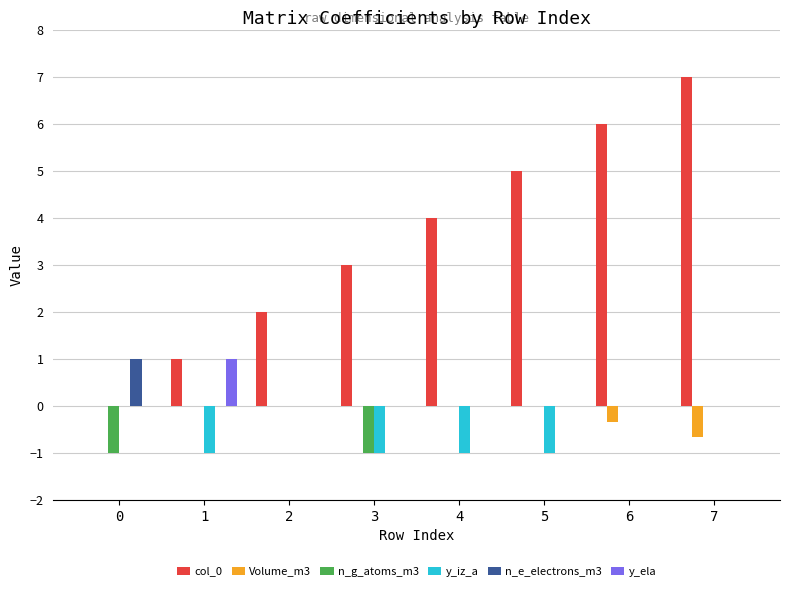

Is it true that n_e_electrons_m3 equals 0.0 at 4?

True